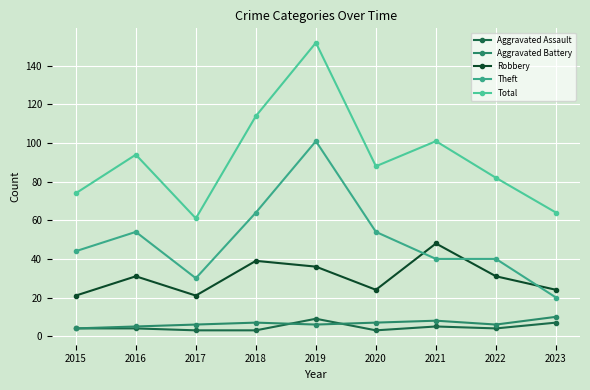

How many interior local peaks does the Aggravated Battery series have?

2